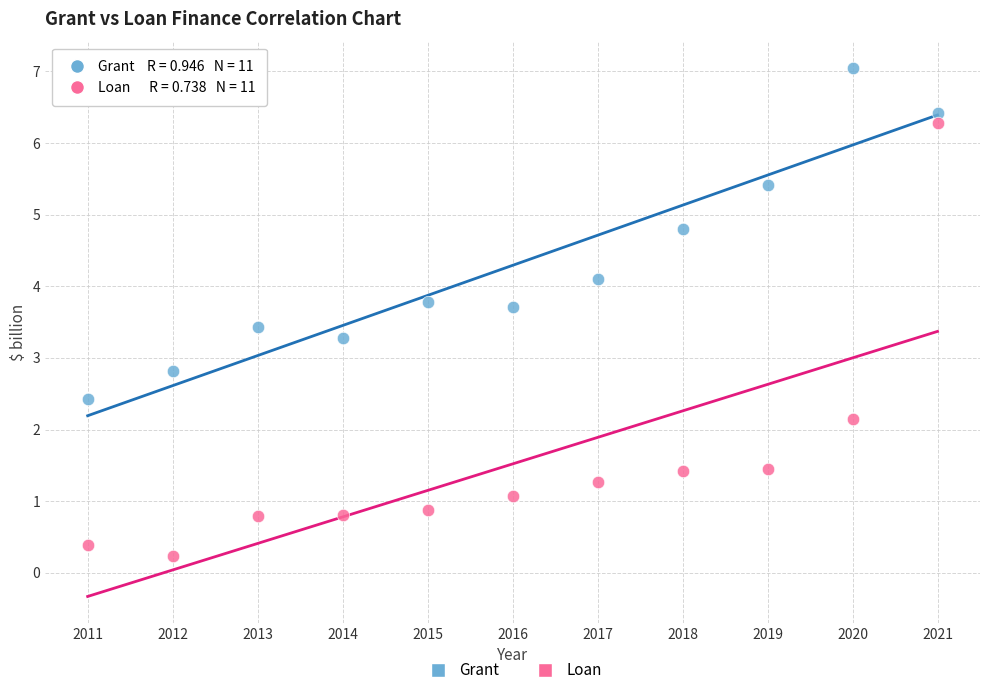

Which series has the largest Y range (max minus min)?

Loan